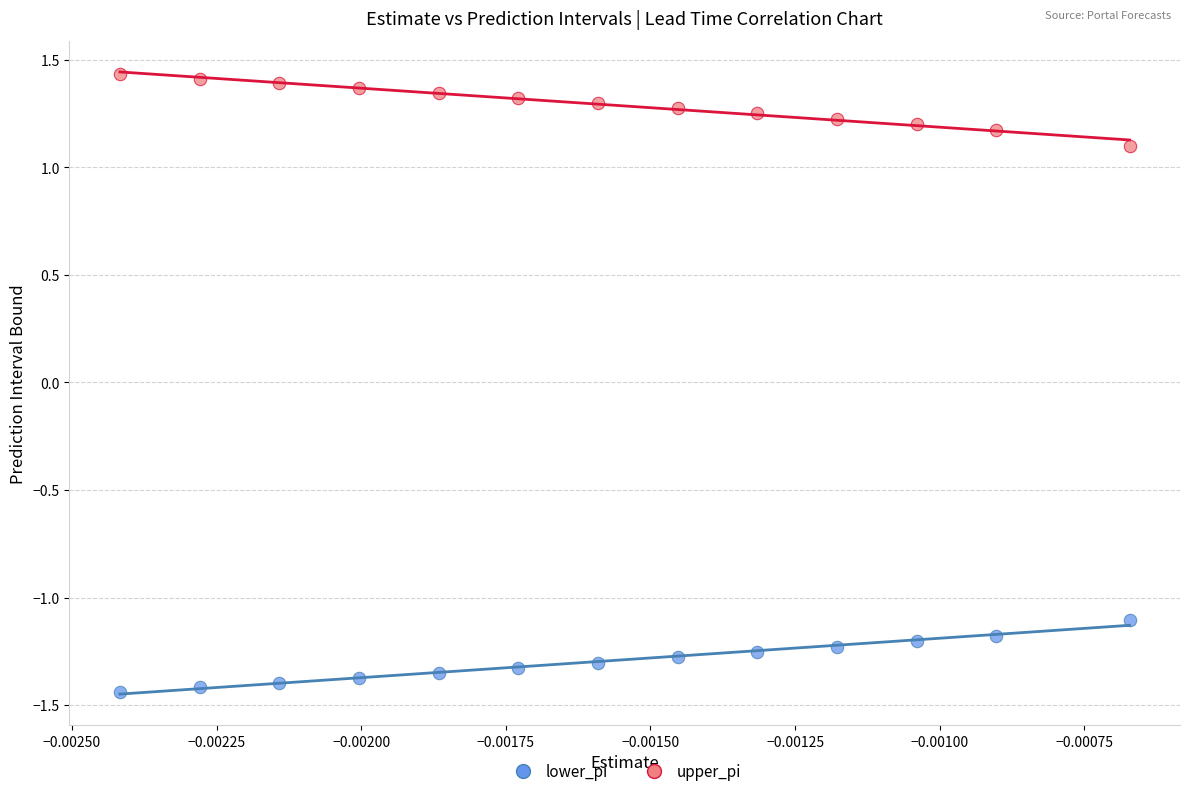

Which series reaches the minimum Y coordinate?

lower_pi